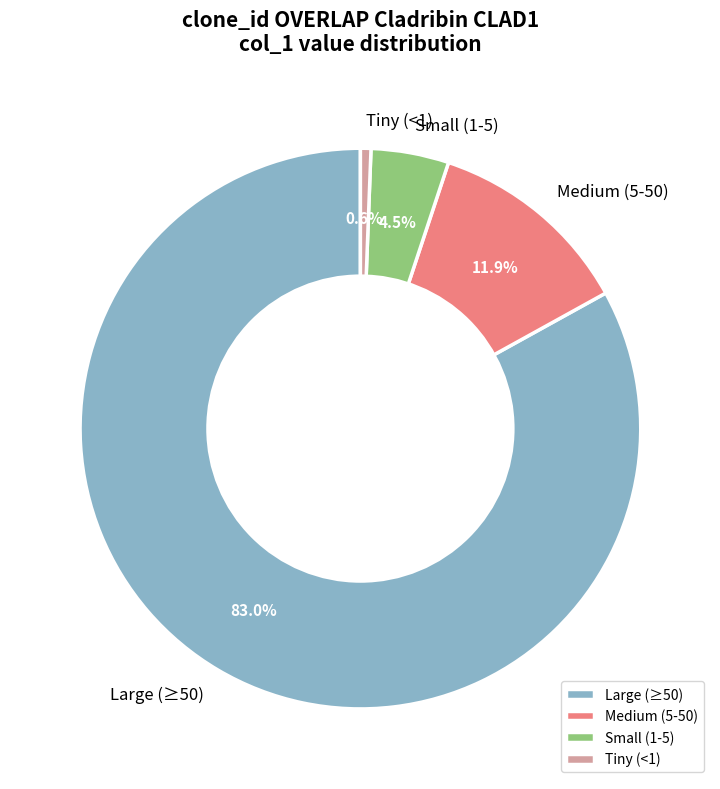

Count the number of slices in the pie.

4